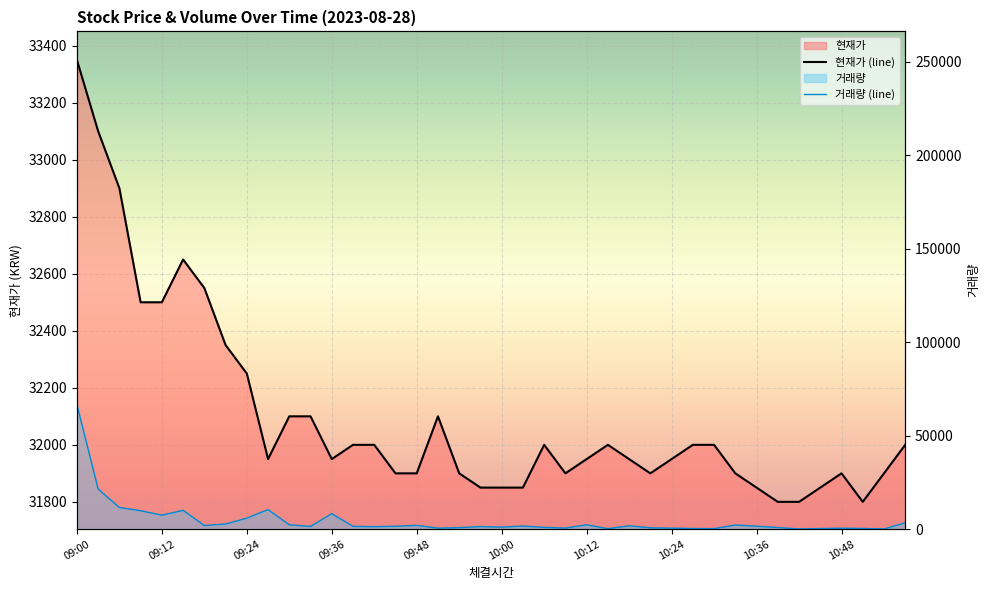

How many data points does each series have?

40